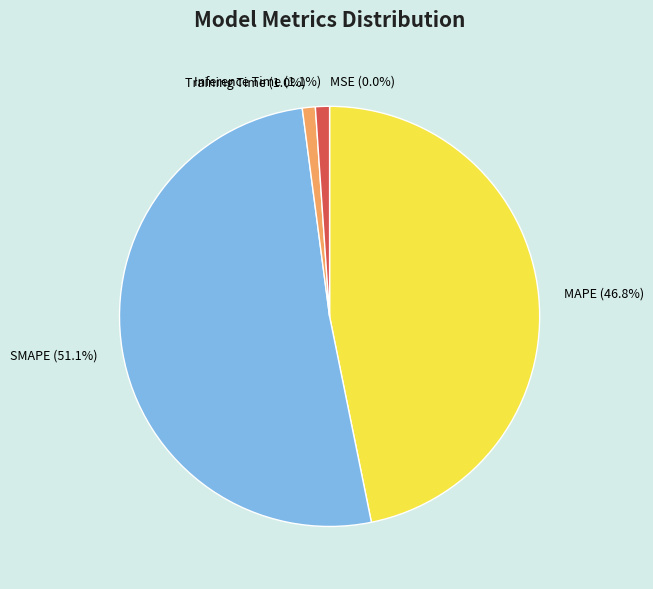

To the nearest percent, what is the average slice percentage?

20%